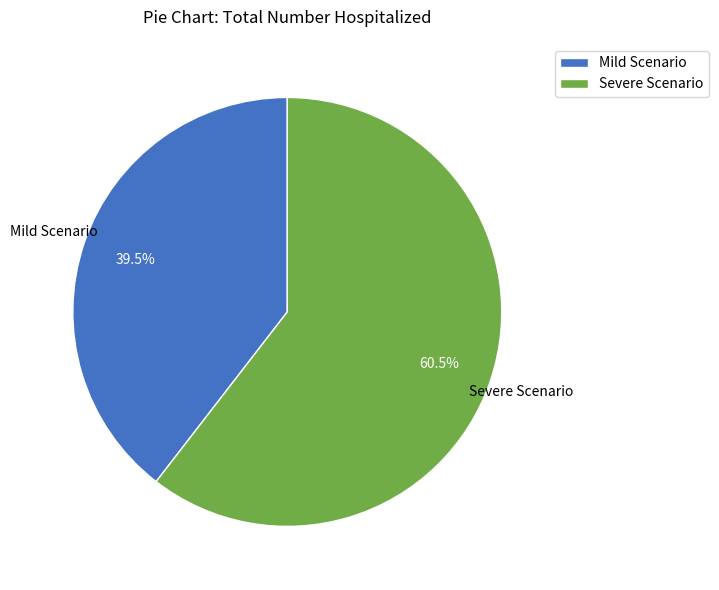

Does any single category account for the majority?

Yes